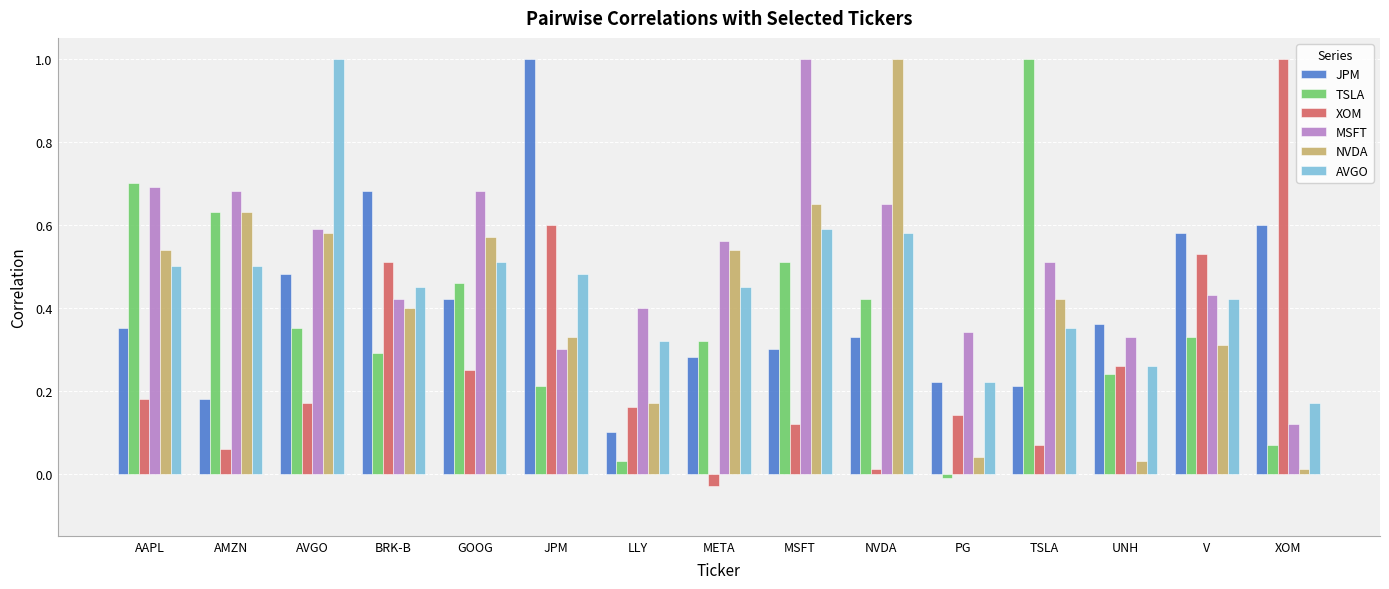

The value of MSFT at GOOG is 1.1. True or false?

False